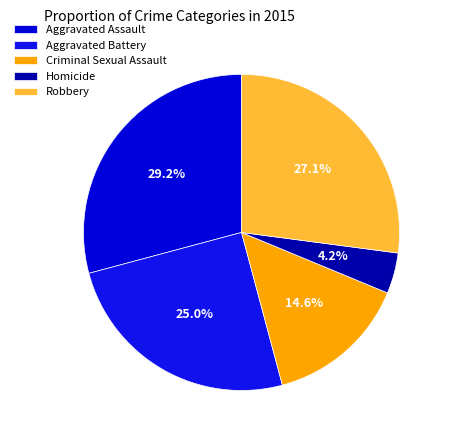

Combined, what portion of the pie is Robbery and Aggravated Battery?

52.1%